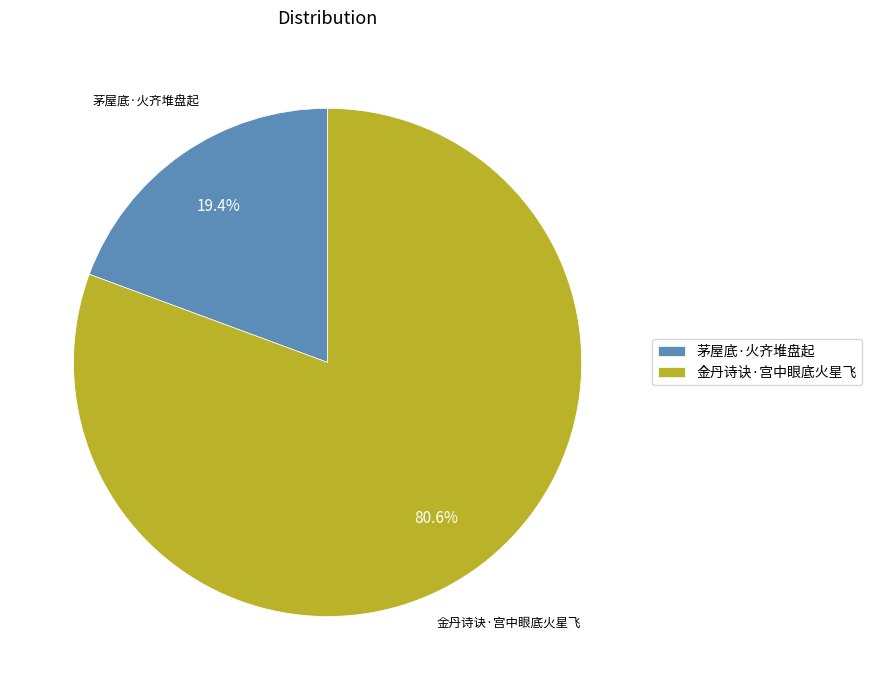

To the nearest percent, what is the average slice percentage?

50%